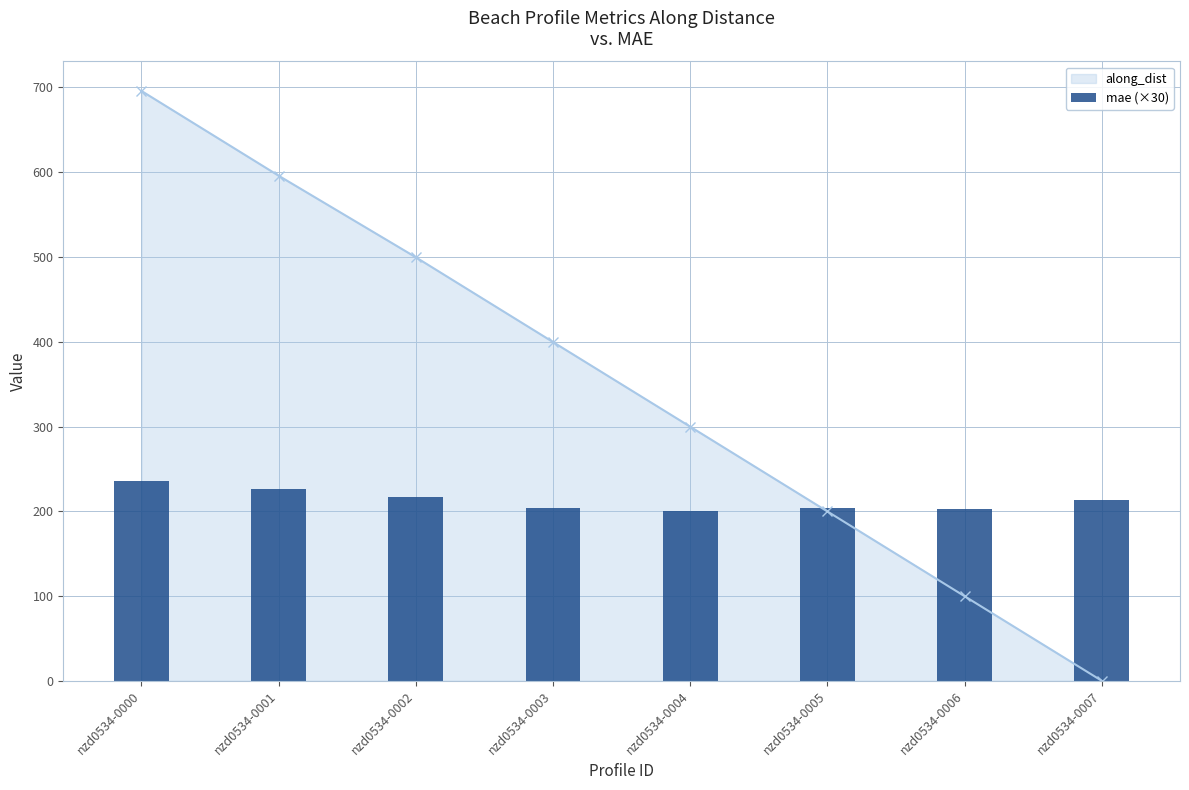

At which label is the value closest to 217?

nzd0534-0002